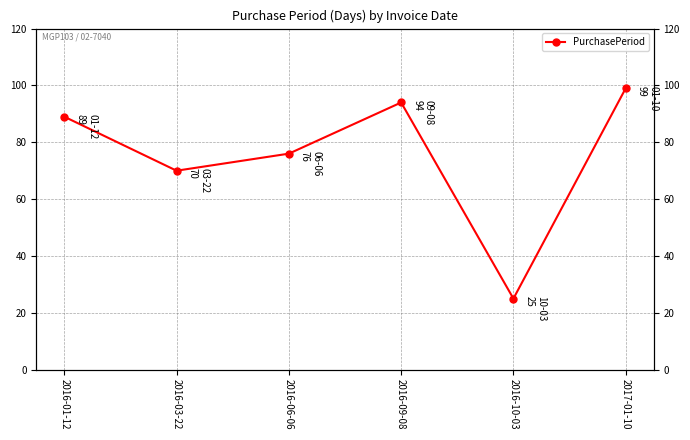

Reading left to right, what are all the values shown in this chart?

89	70	76	94	25	99